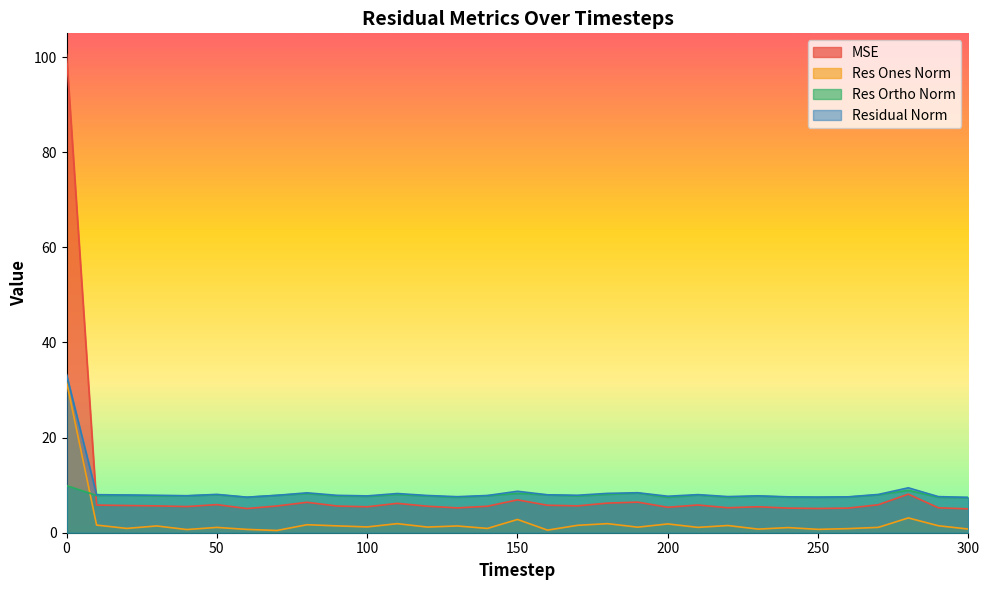

Which series has the largest range (max minus min)?

MSE